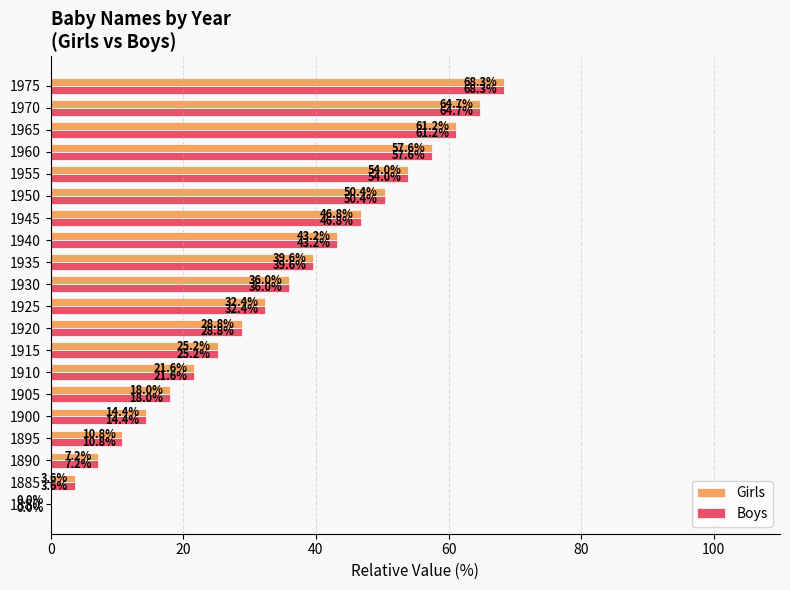

True or false: Girls has a value of 26.2 at 1940.

False